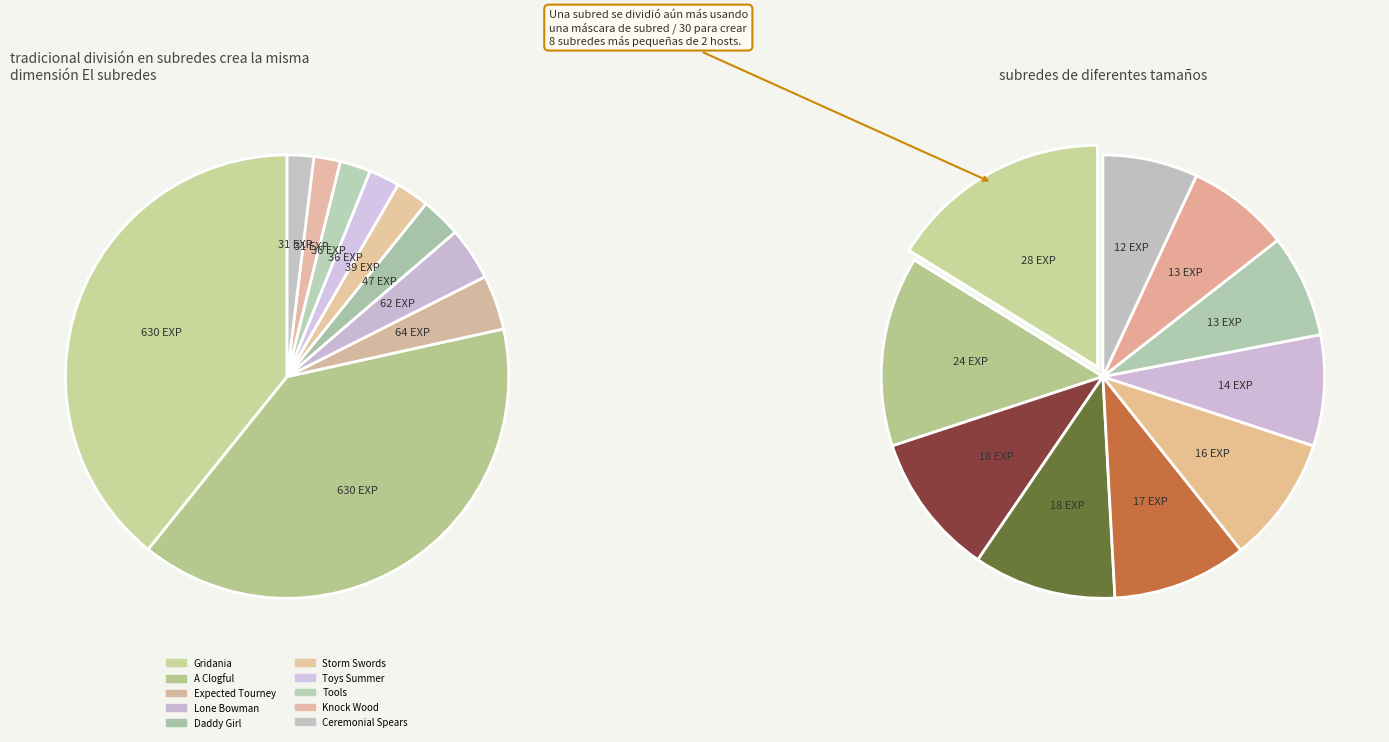

Which category has the biggest portion of the pie?

A Clogful